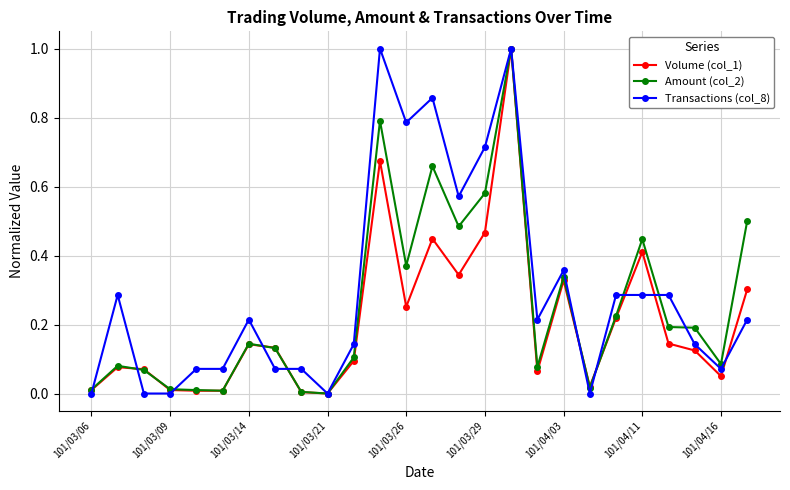

Does the chart have visible grid lines?

Yes